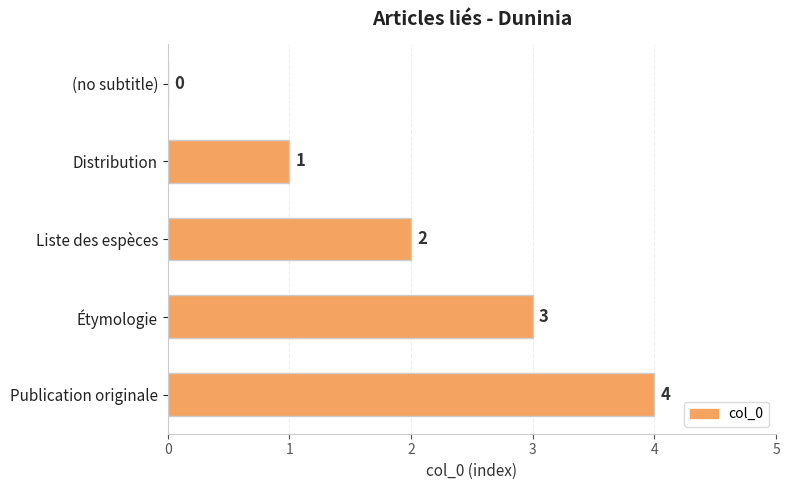

The value at Étymologie is 2. True or false?

False